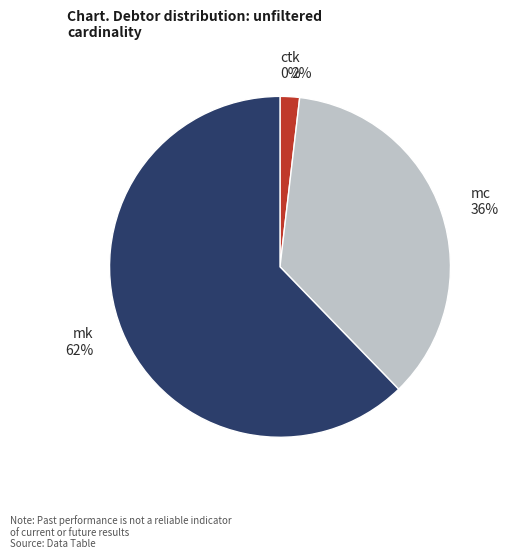

Which has a higher value, mc or mk?

mk